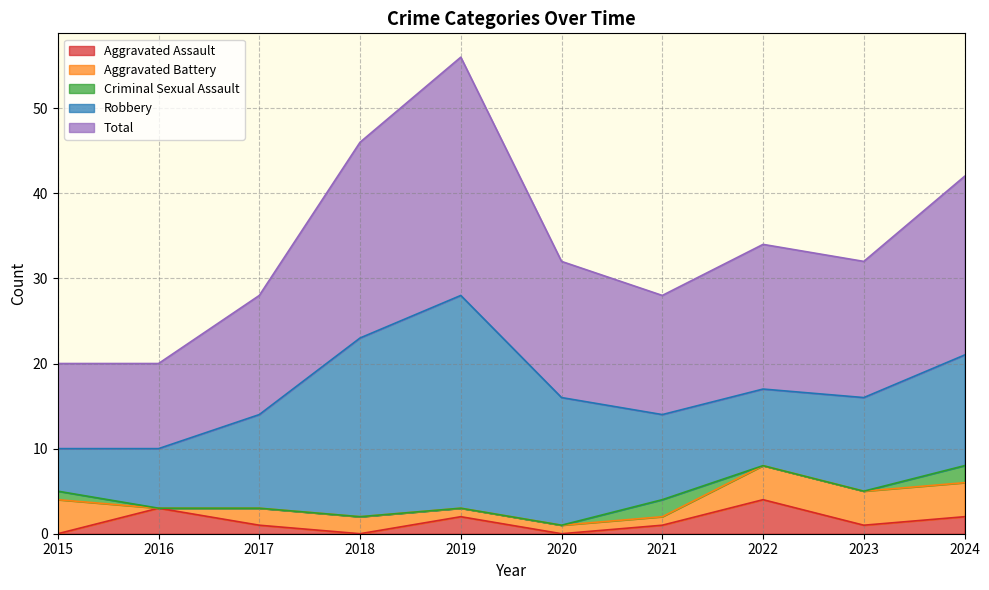

Rank the categories by Criminal Sexual Assault value from lowest to highest.

2016, 2017, 2018, 2019, 2020, 2022, 2023, 2015, 2021, 2024